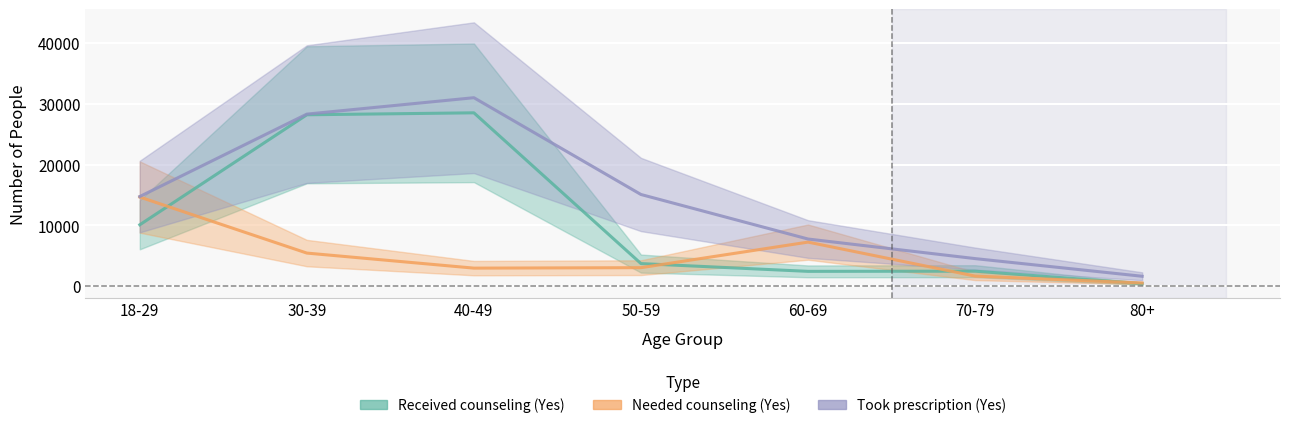

At how many categories does at least one series exceed 15080?

3